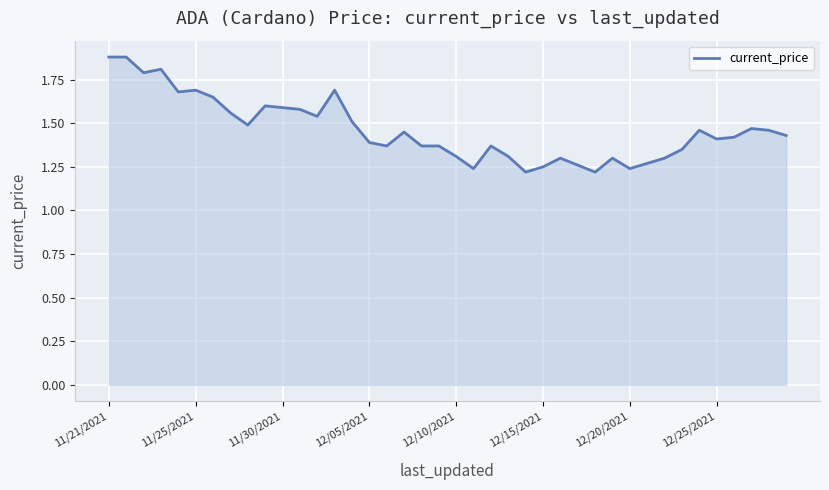

What is the sum of all values?

58.5